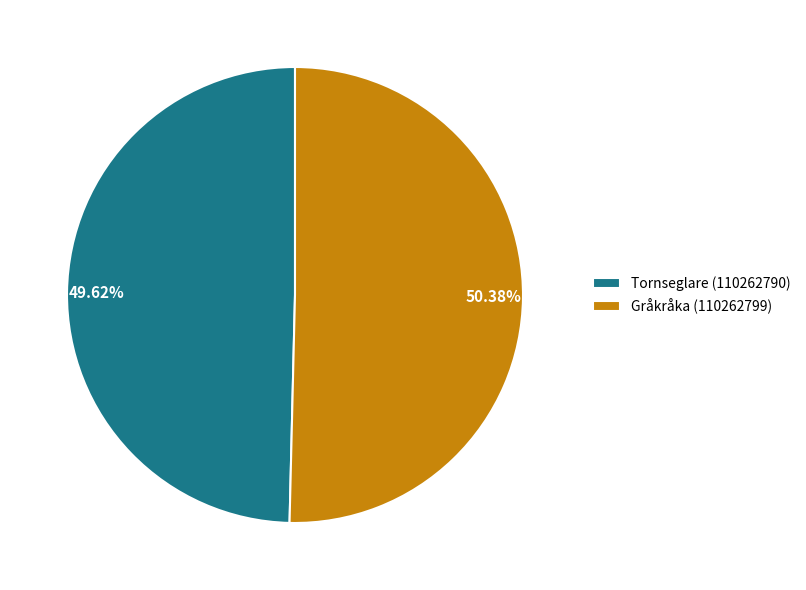

Is it true that Gråkråka (110262799) is 60% of the pie?

False